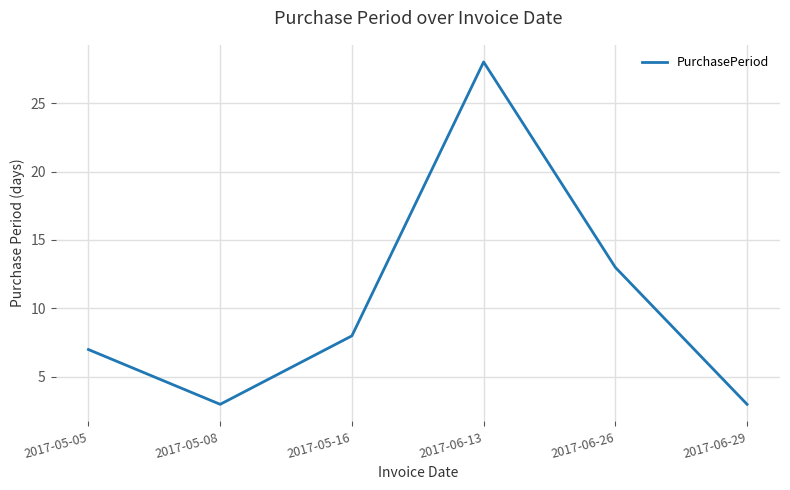

Reading left to right, transcribe all the data shown in this chart.

7	3	8	28	13	3